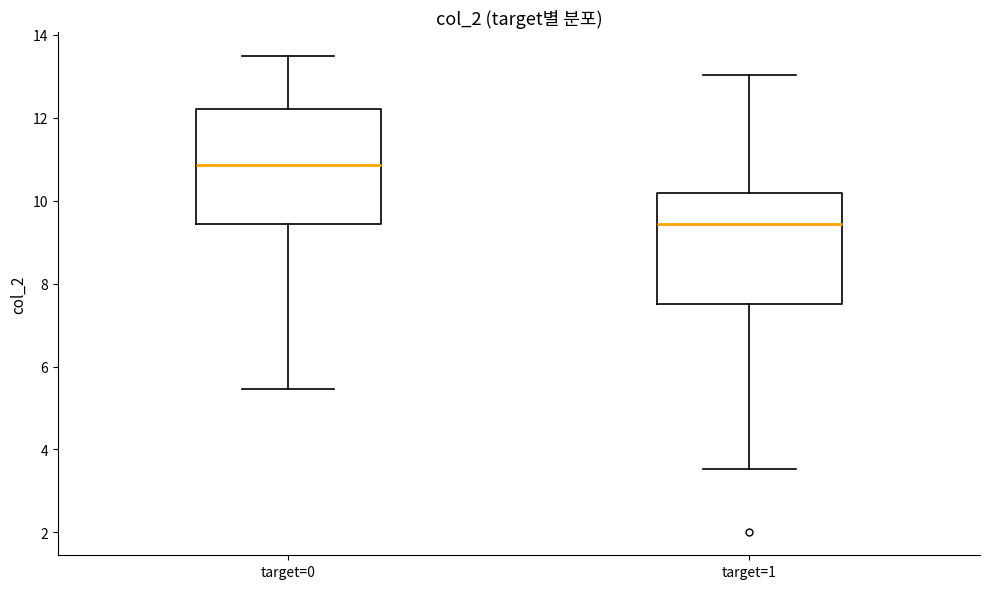

Where does the lower whisker of the box for target=1 end on the y-axis? The values are not printed on the chart, so give them approximately, as read against the axis.

3.6